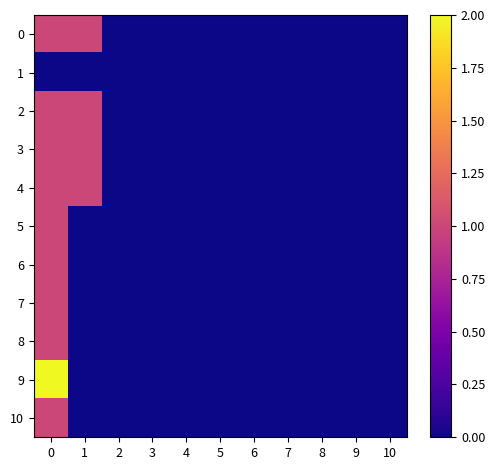

Which label corresponds to the smallest value in the chart?

2